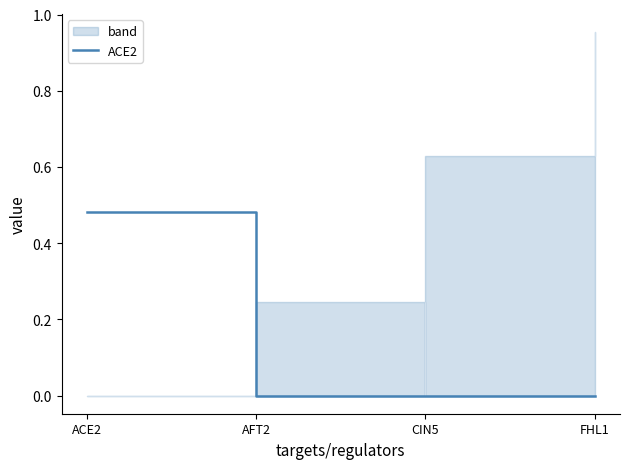

At which label is the value closest to 0?

AFT2